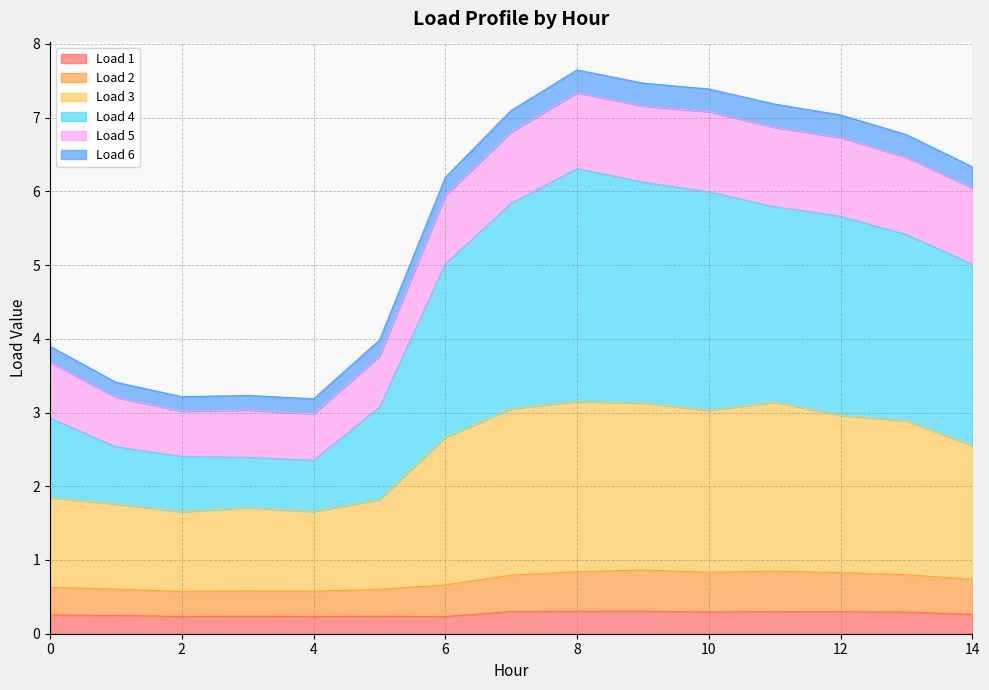

What is the minimum value shown in the chart?

0.2